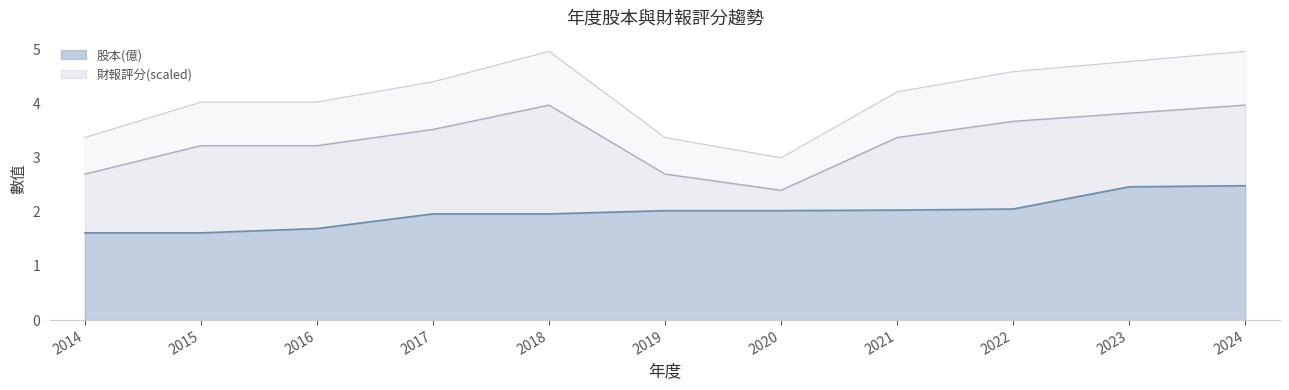

True or false: 財報評分 has more than 1 interior local peaks.

False